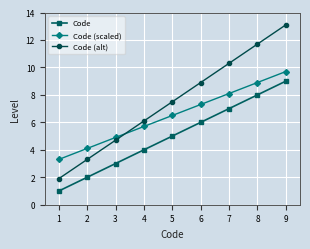

How many data points does each series have?

9